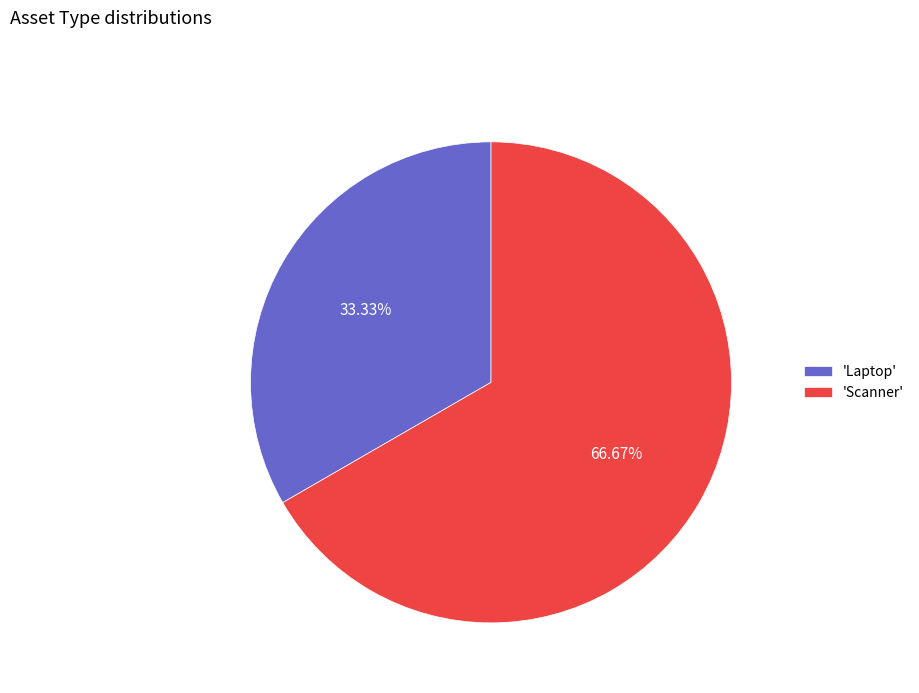

To the nearest percent, what is the difference between the largest and smallest slice percentages?

33%